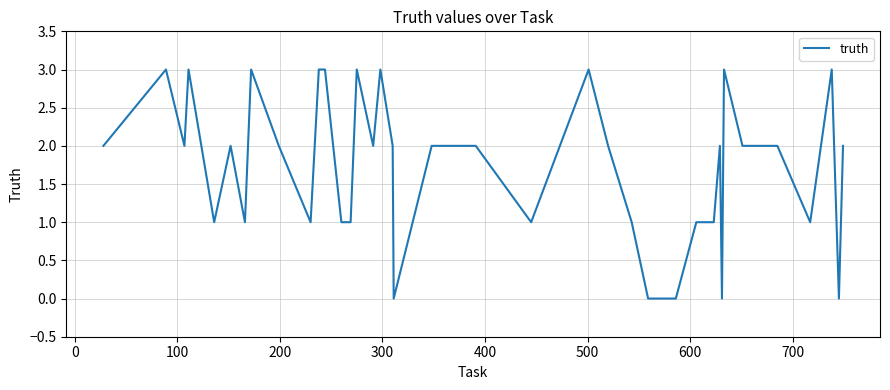

What is the maximum value shown in the chart?

3